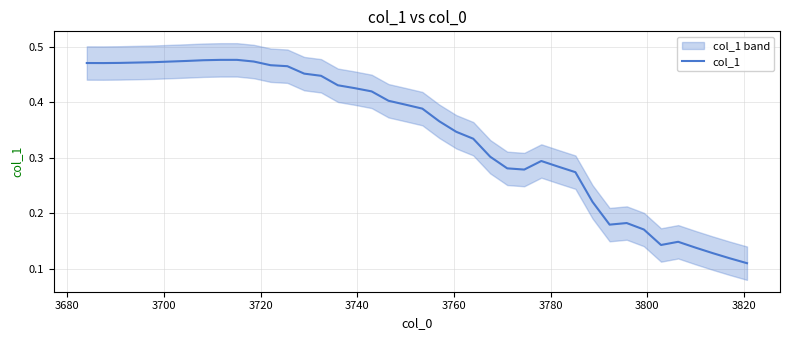

Does the chart have visible grid lines?

Yes